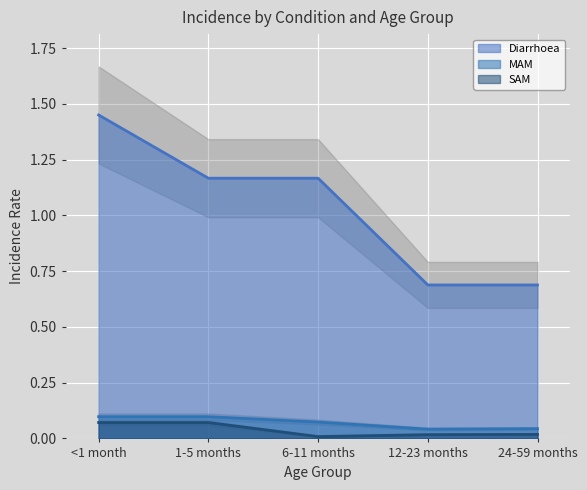

Where is MAM nearest to the value 0?

12-23 months